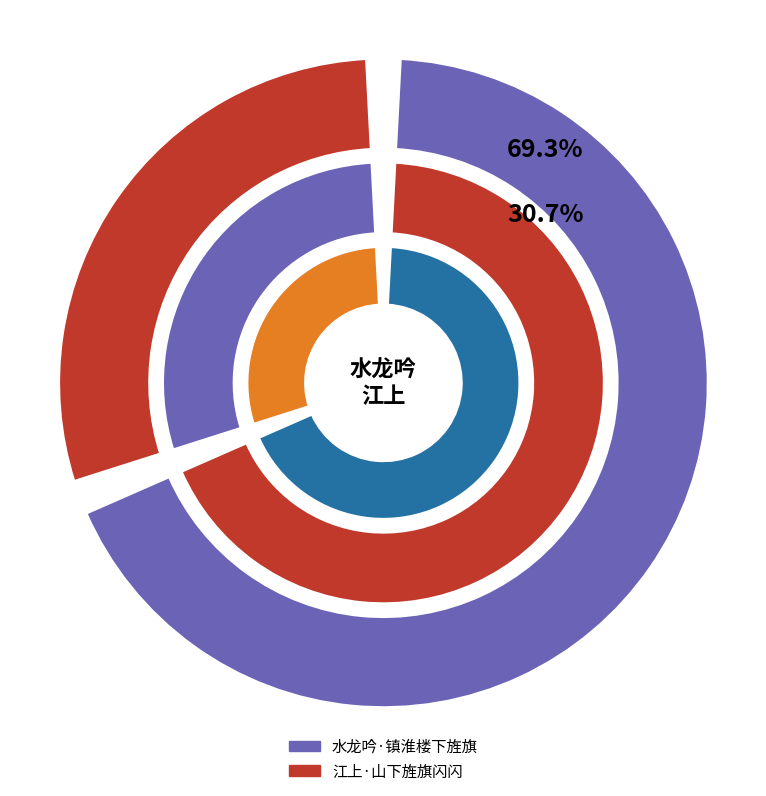

What percentage is the 江上·山下旌旗闪闪 slice, to the nearest percent?

31%